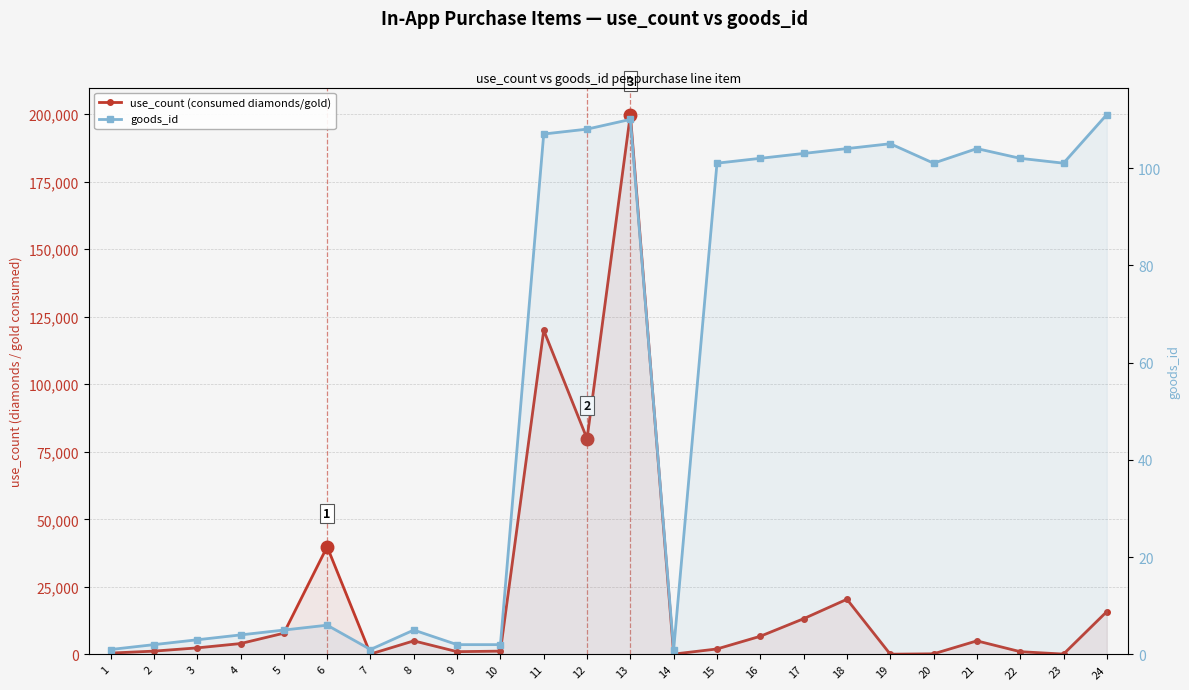

At which label does goods_id reach its minimum?

1